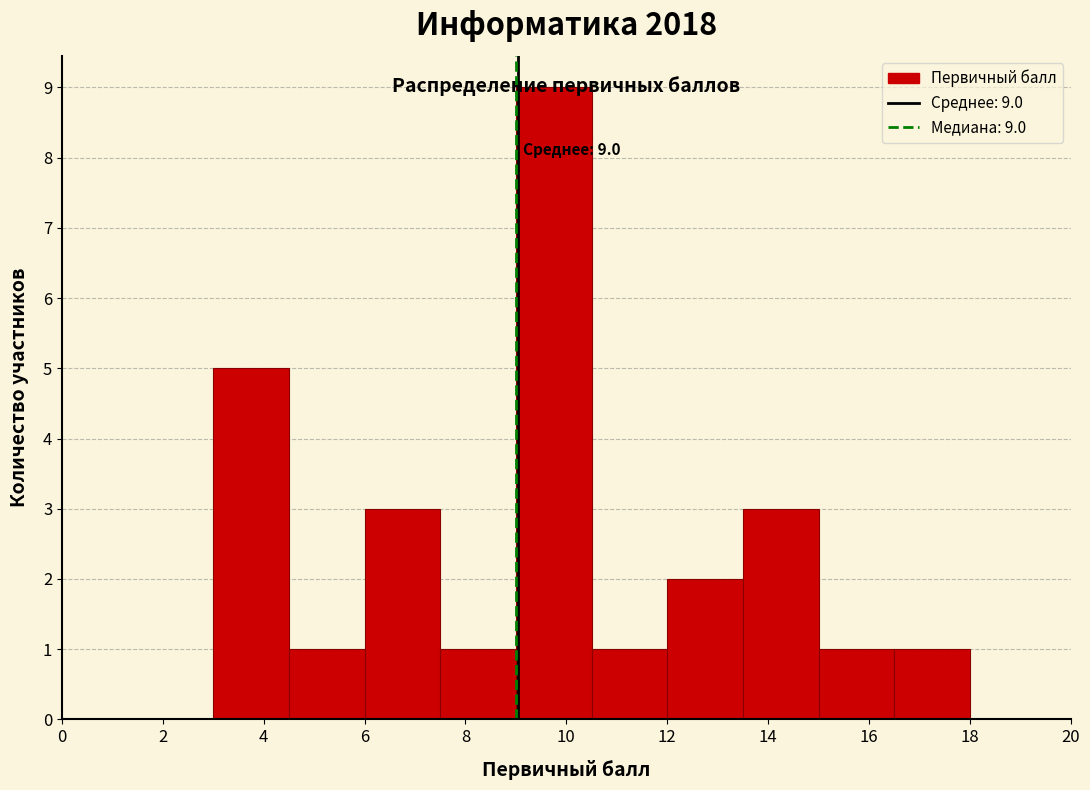

Which range on the x-axis has the tallest bar?

9.0 to 10.5